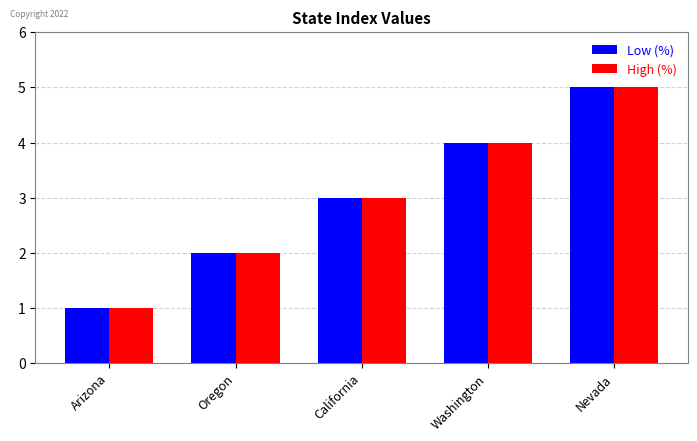

What is the minimum value shown in the chart?

1